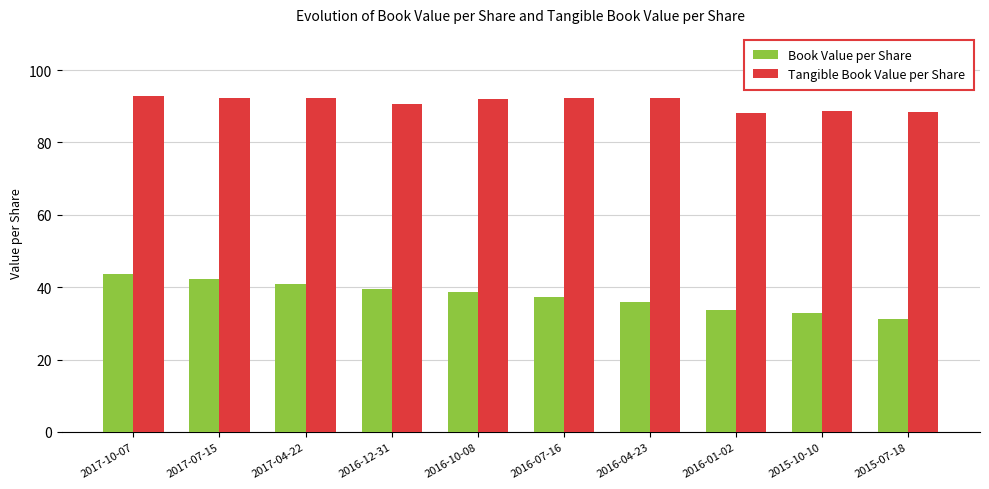

What position from the left is 2016-01-02?

8